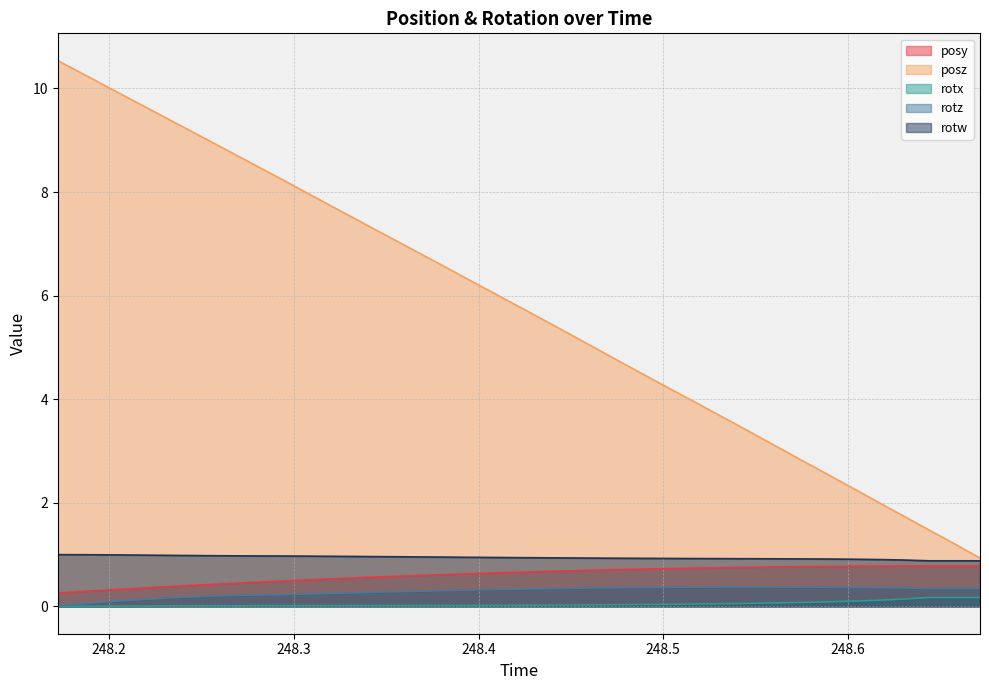

Which series has the largest total across all categories?

posz